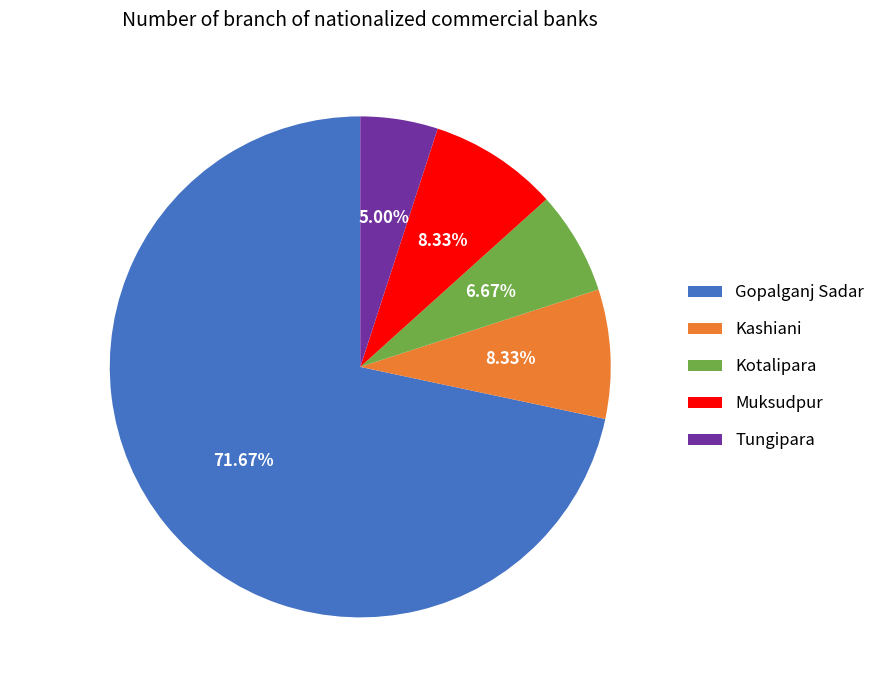

Between Muksudpur and Kotalipara, which is larger?

Muksudpur